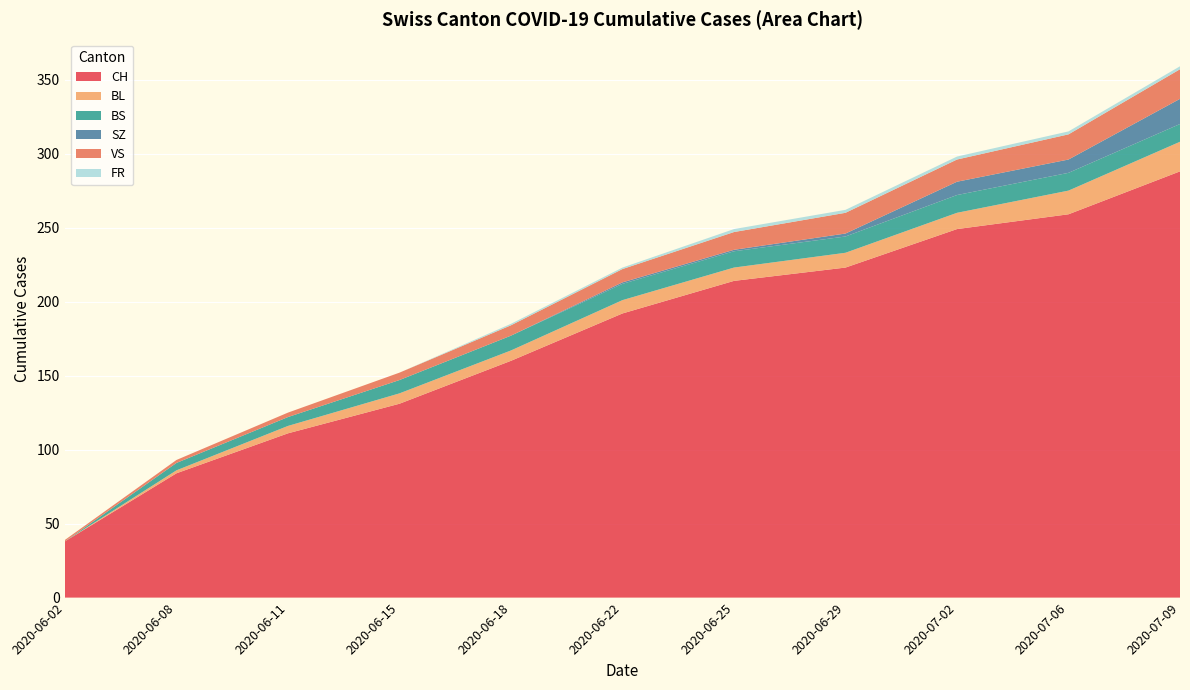

Reading left to right, list all the values displayed in this chart.

CH: 0=38	1=84	2=111	3=131	4=160	5=192	6=214	7=223	8=249	9=259	10=288
BL: 0=0	1=2	2=5	3=7	4=7	5=9	6=9	7=10	8=11	9=16	10=20
BS: 0=0	1=5	2=6	3=9	4=10	5=11	6=11	7=11	8=12	9=12	10=12
SZ: 0=0	1=0	2=0	3=0	4=0	5=1	6=1	7=2	8=9	9=9	10=17
VS: 0=1	1=2	2=3	3=5	4=7	5=9	6=12	7=14	8=15	9=17	10=20
FR: 0=0	1=0	2=0	3=0	4=1	5=1	6=2	7=2	8=2	9=2	10=2